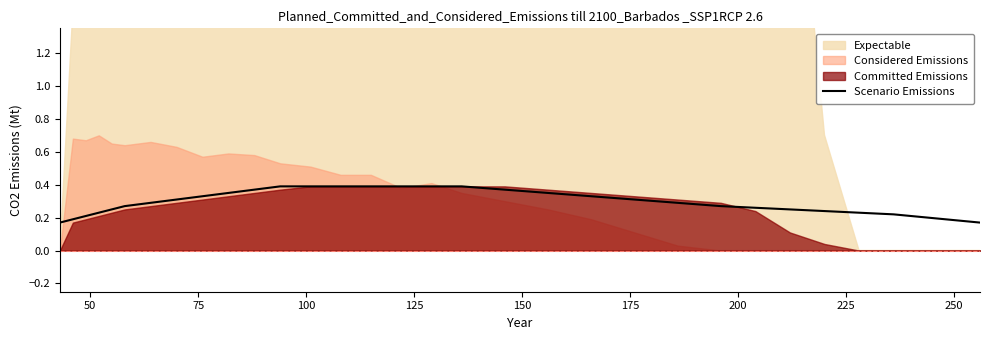

Reading left to right, list all the values displayed in this chart.

0.2	0.2	0.2	0.2	0.2	0.3	0.3	0.3	0.3	0.3	0.4	0.4	0.4	0.4	0.4	0.4	0.4	0.4	0.4	0.3	0.3	0.3	0.3	0.3	0.3	0.2	0.2	0.2	0.2	0.2	0.2	0.2	0.2	0.2